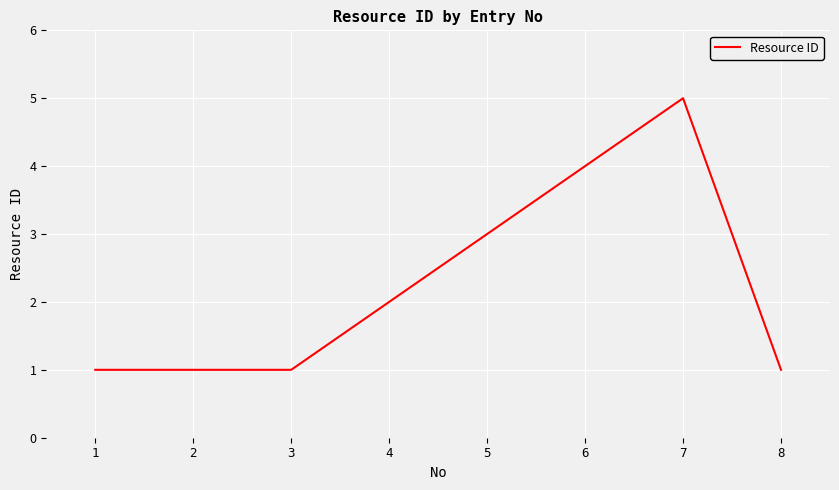

What is the change in value from 3 to 4?

+1